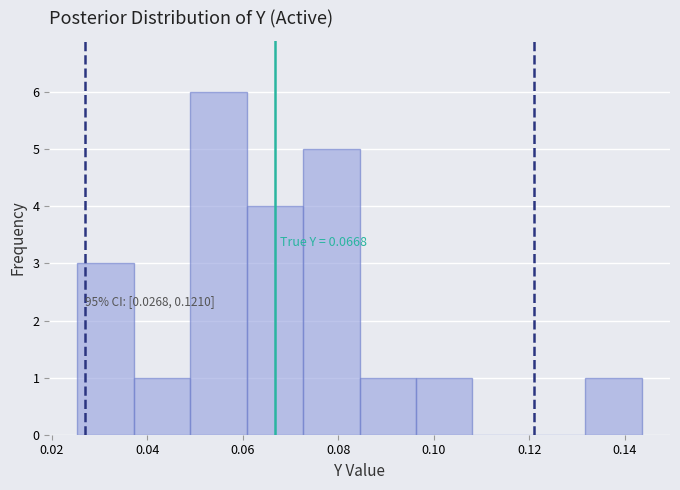

Which range on the x-axis has the tallest bar?

0.048 to 0.060